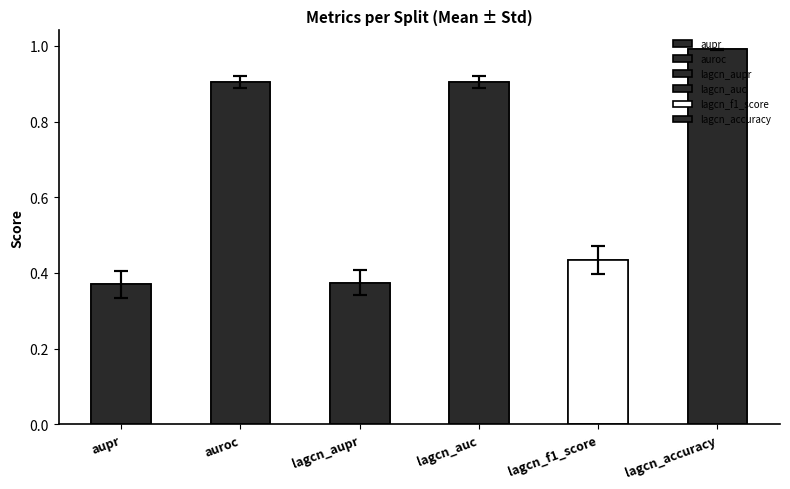

Between lagcn_aupr and lagcn_accuracy, which is larger?

lagcn_accuracy